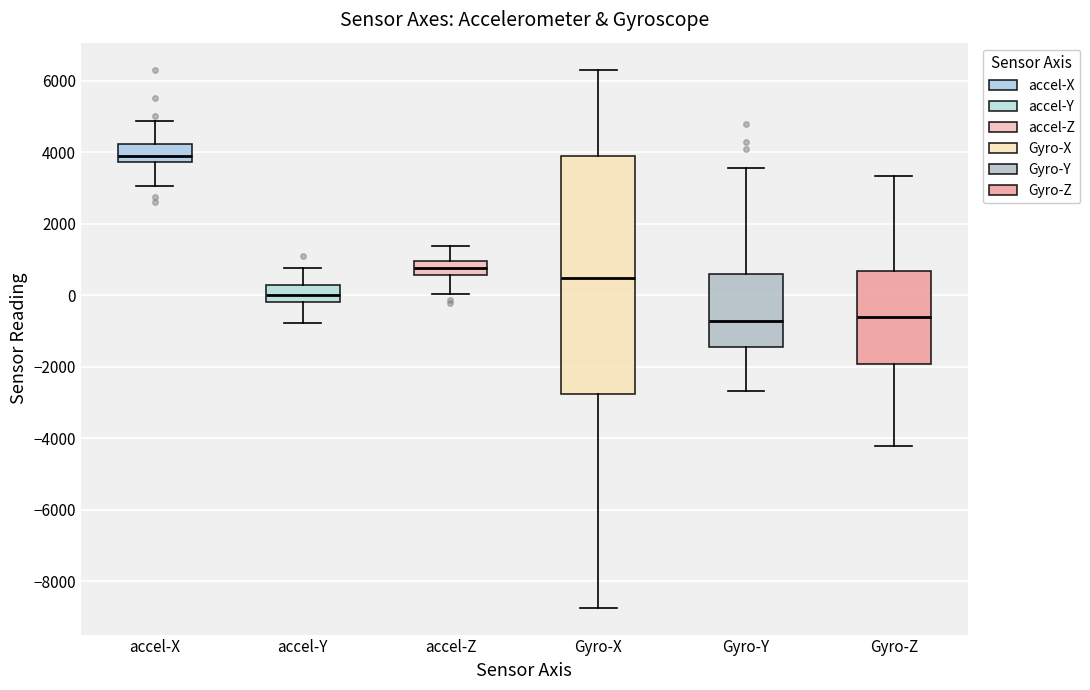

Where is the lower edge of the box for accel-Z on the y-axis? The values are not printed on the chart, so give them approximately, as read against the axis.

600